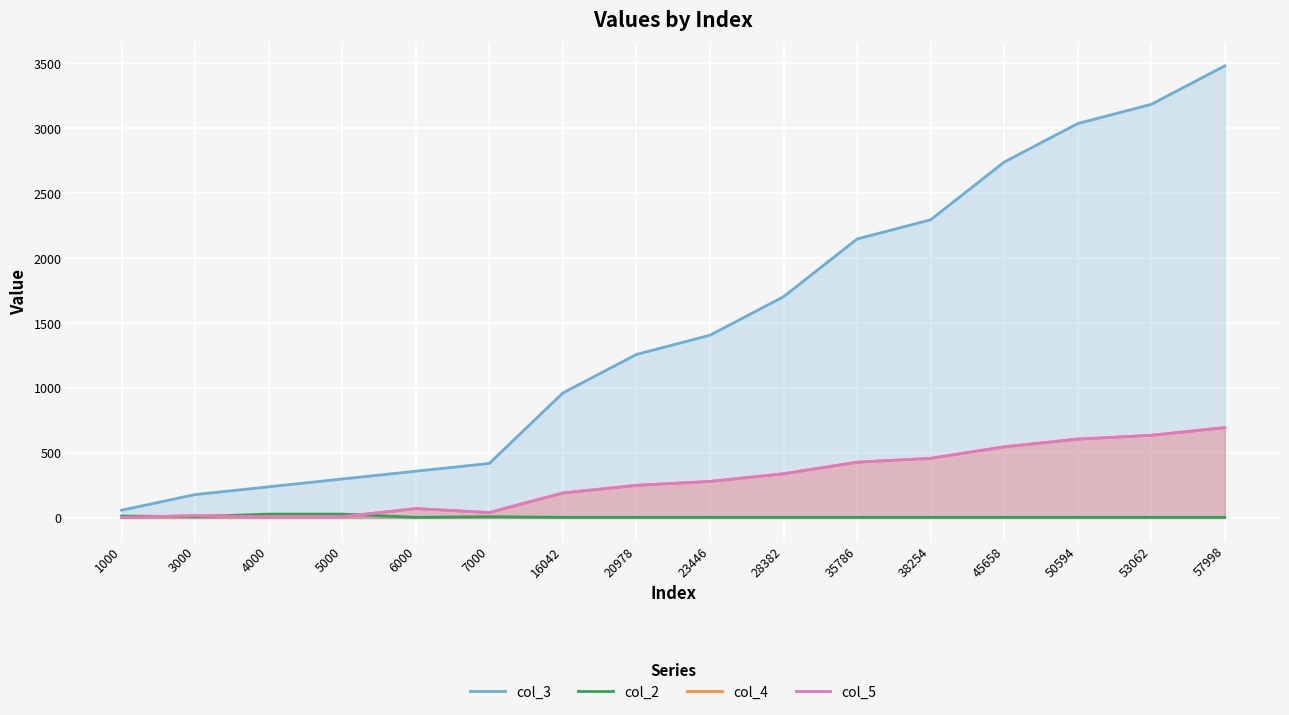

What are all the series names shown in the legend?

col_3, col_2, col_4, col_5